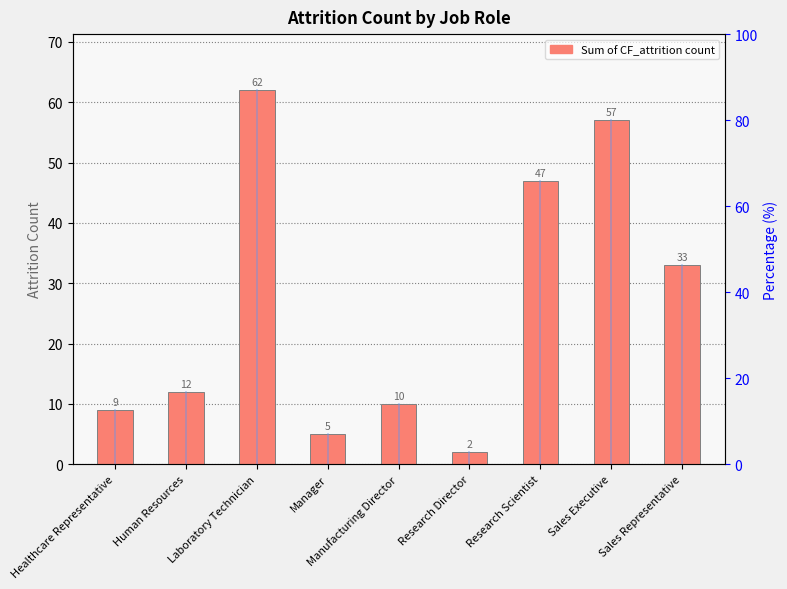

What is the difference between the maximum and second lowest values?

57